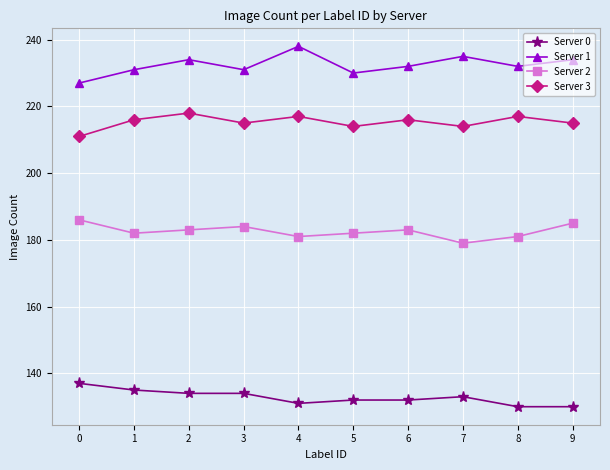

Between 3 and 4, which series saw the biggest shift?

Server 1